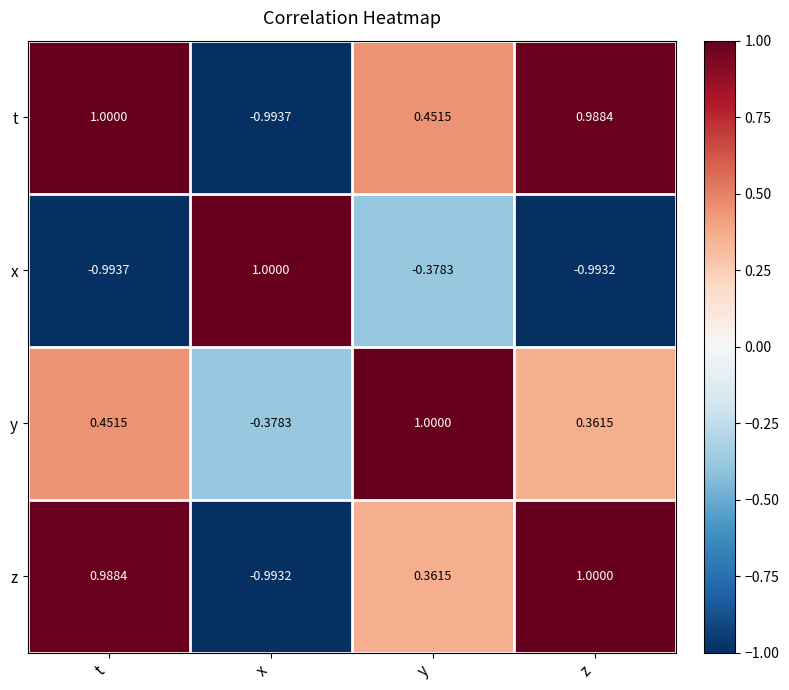

How many data points in z are less than 0?

1